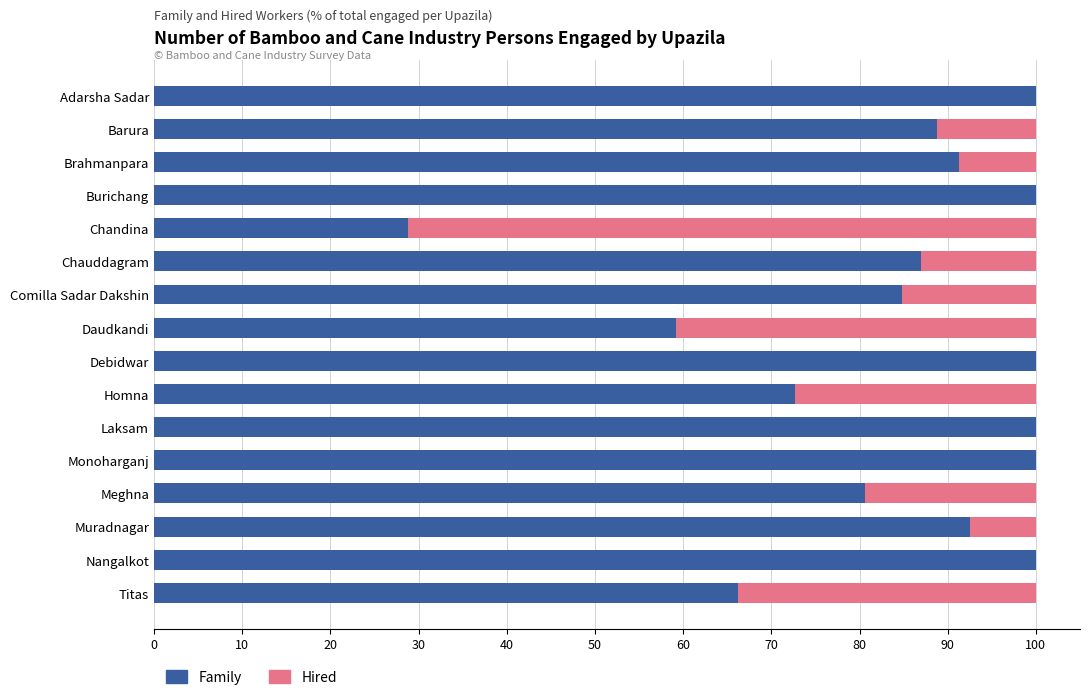

How many series are shown in this chart?

2